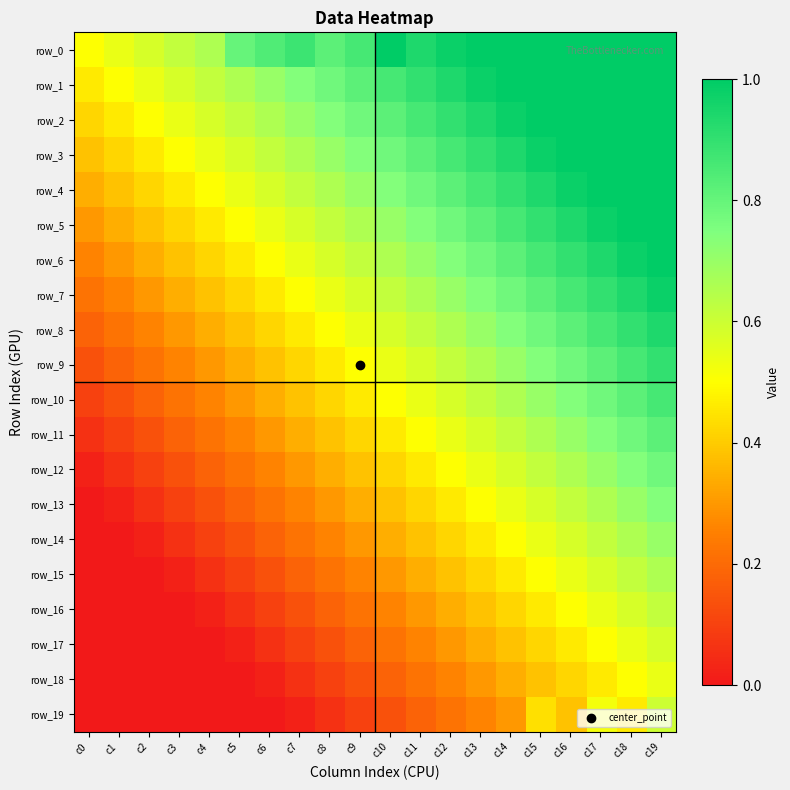

Rank the series by their maximum value, from highest to lowest.

row_0, row_1, row_2, row_3, row_4, row_5, row_6, row_7, row_8, row_9, row_10, row_11, row_12, row_13, row_14, row_15, row_16, row_19, row_17, row_18